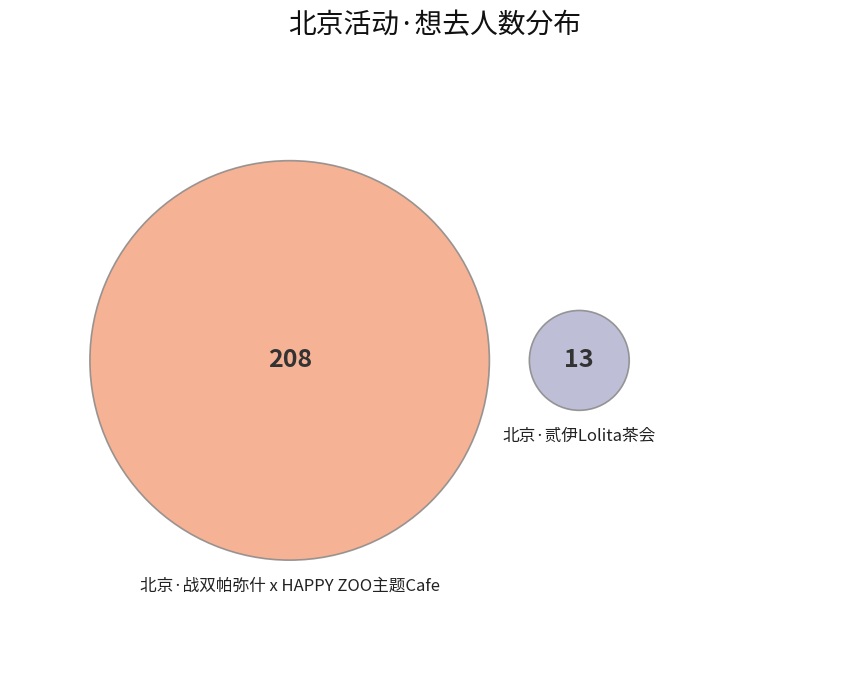

Rank the categories by value from highest to lowest.

北京·战双帕弥什 x HAPPY ZOO主题Cafe, 北京·贰伊Lolita茶会